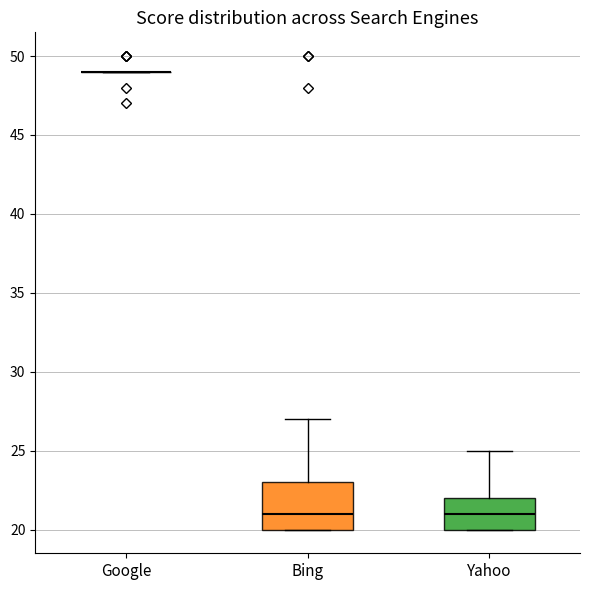

Comparing the boxes themselves (not the whiskers), which one is the tallest?

Bing